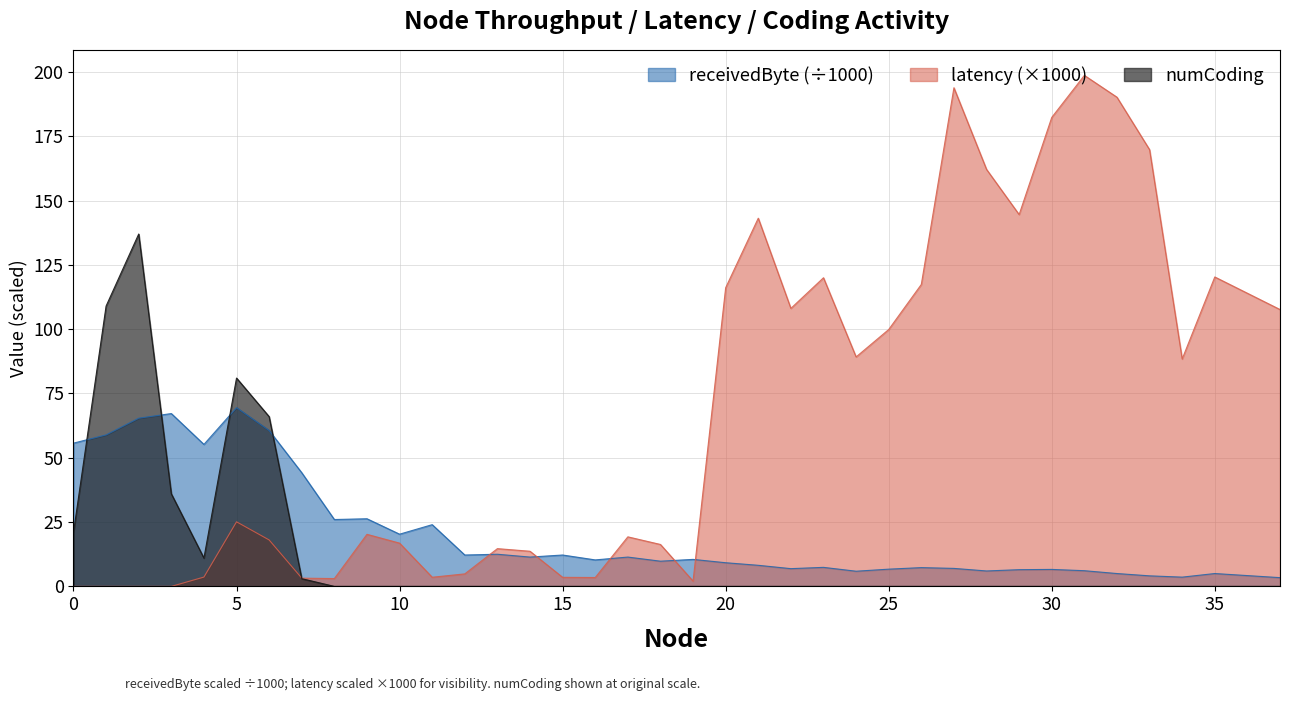

True or false: latency has a value of 186.9 at 37.

False